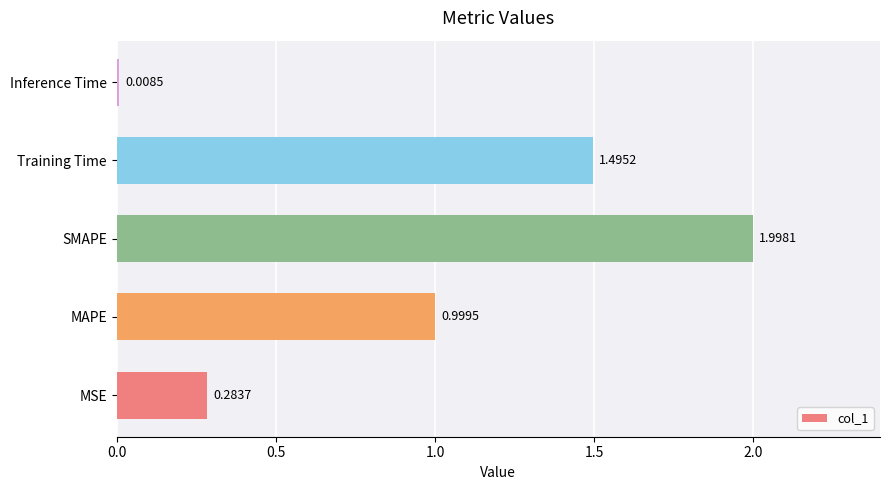

At which label is the value closest to 1?

MAPE